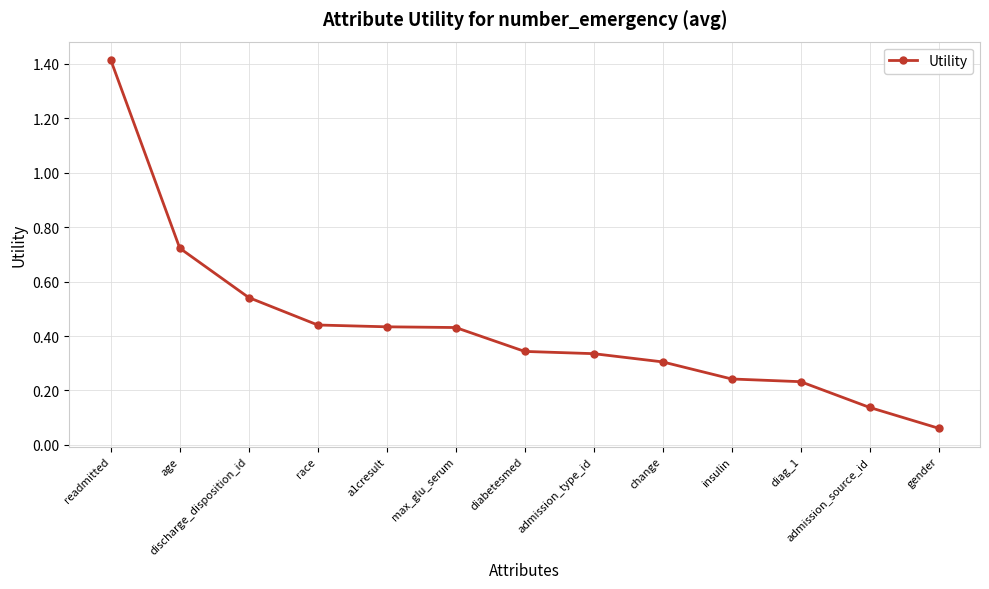

What is the change in value from admission_type_id to insulin?

-0.1